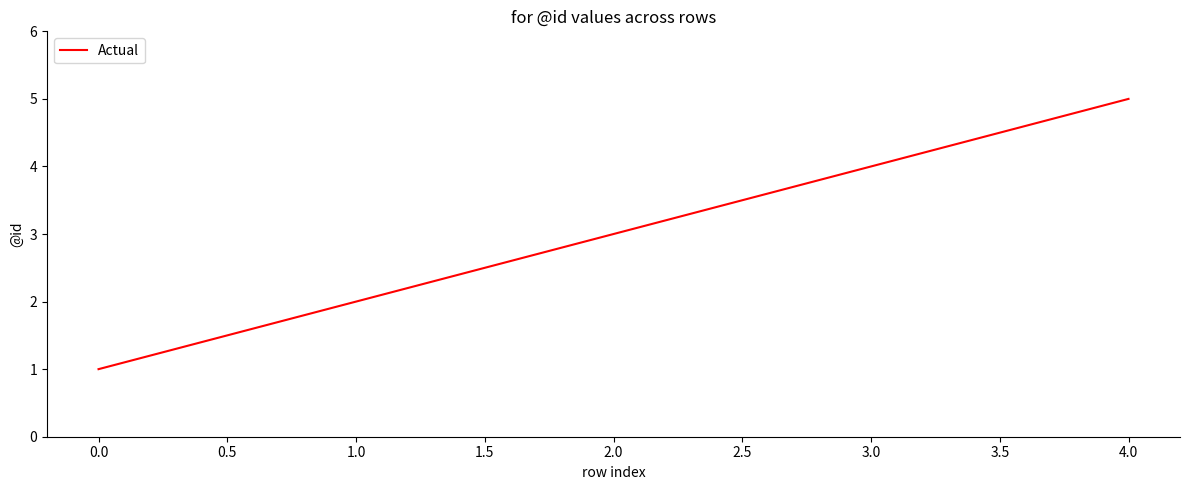

List the labels in order of value, smallest first.

0.0, 1.0, 2.0, 3.0, 4.0